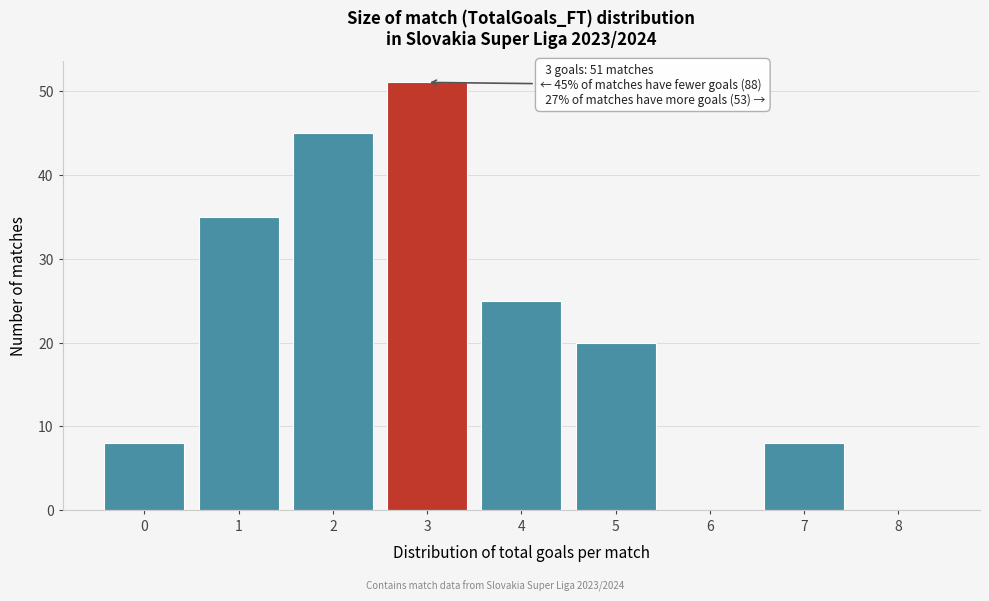

Reading left to right, extract all data points from this chart.

0=8	1=35	2=45	3=51	4=25	5=20	6=0	7=8	8=0